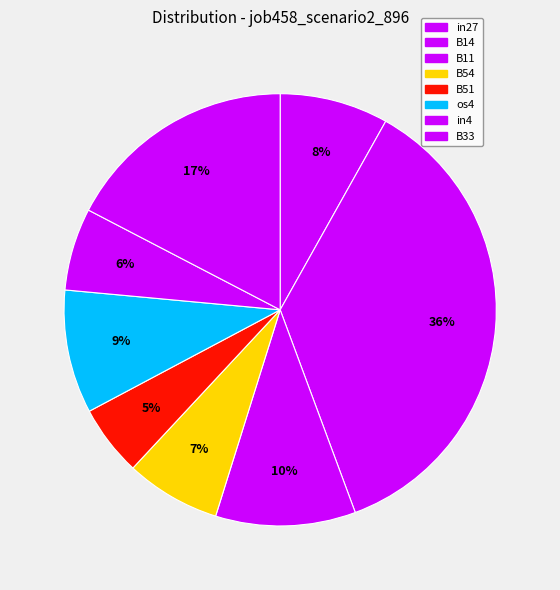

Rank the categories by value from lowest to highest.

B51, in4, B54, in27, os4, B11, B33, B14